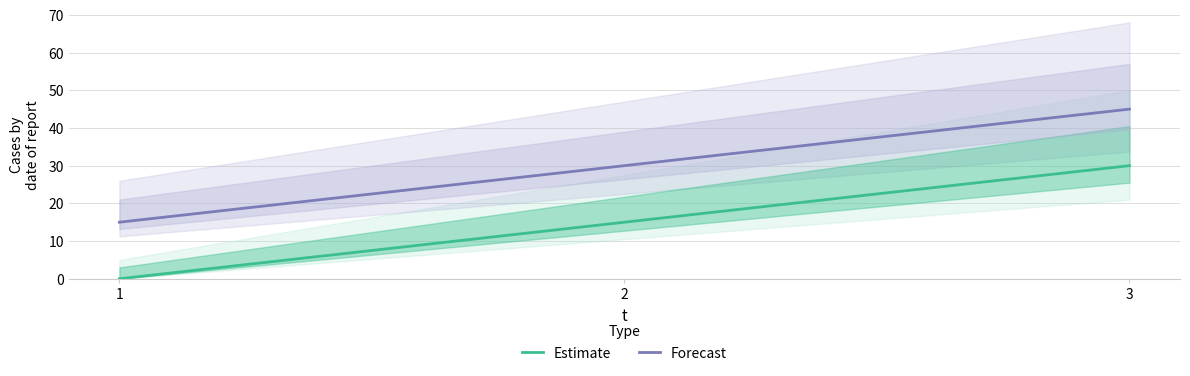

Which series changed the most between 2 and 3?

Estimate